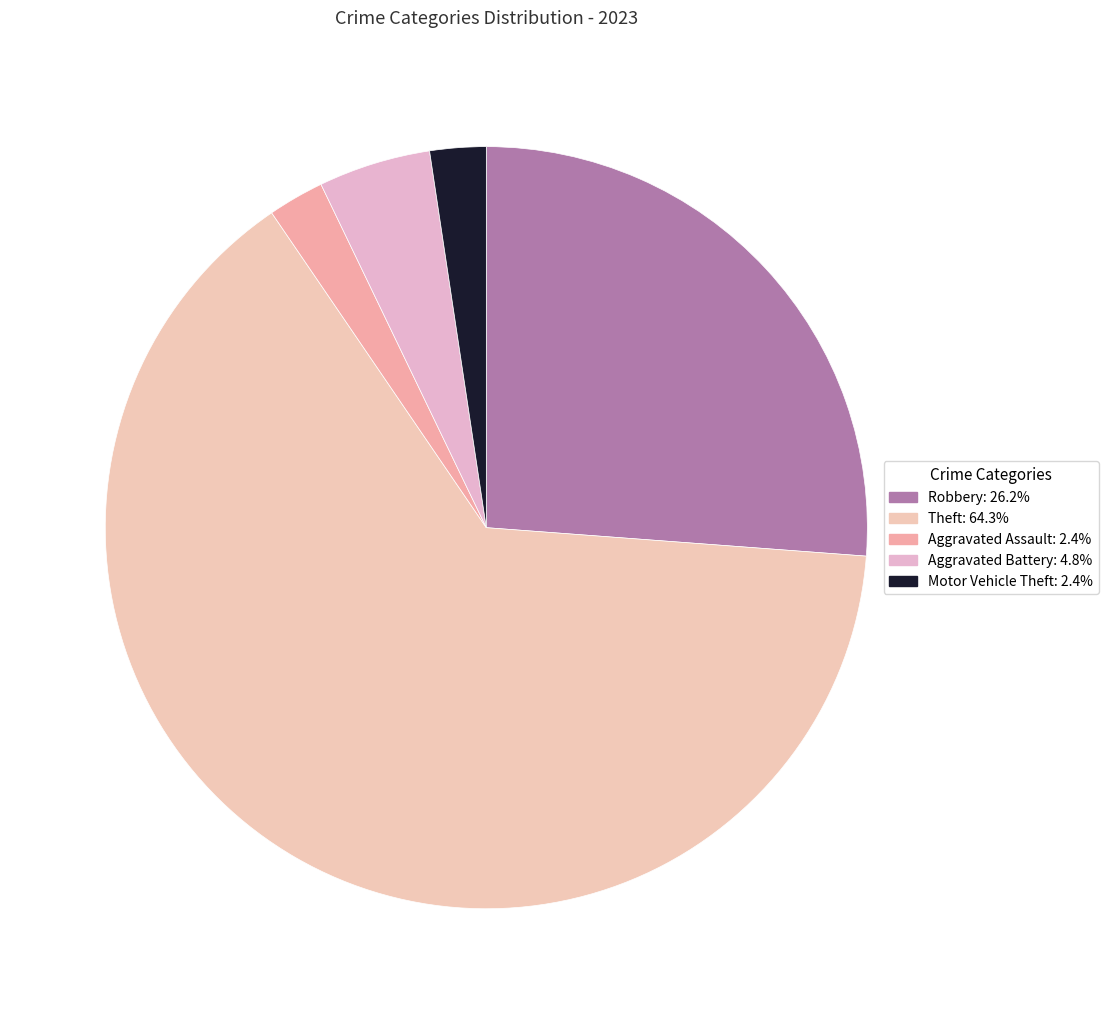

Count the number of slices in the pie.

5